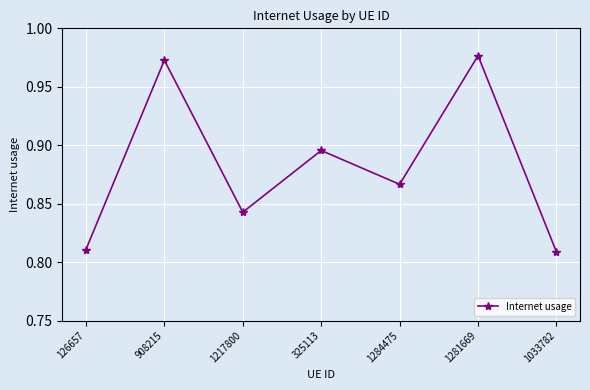

Is it true that the value at 126657 is 1.2?

False